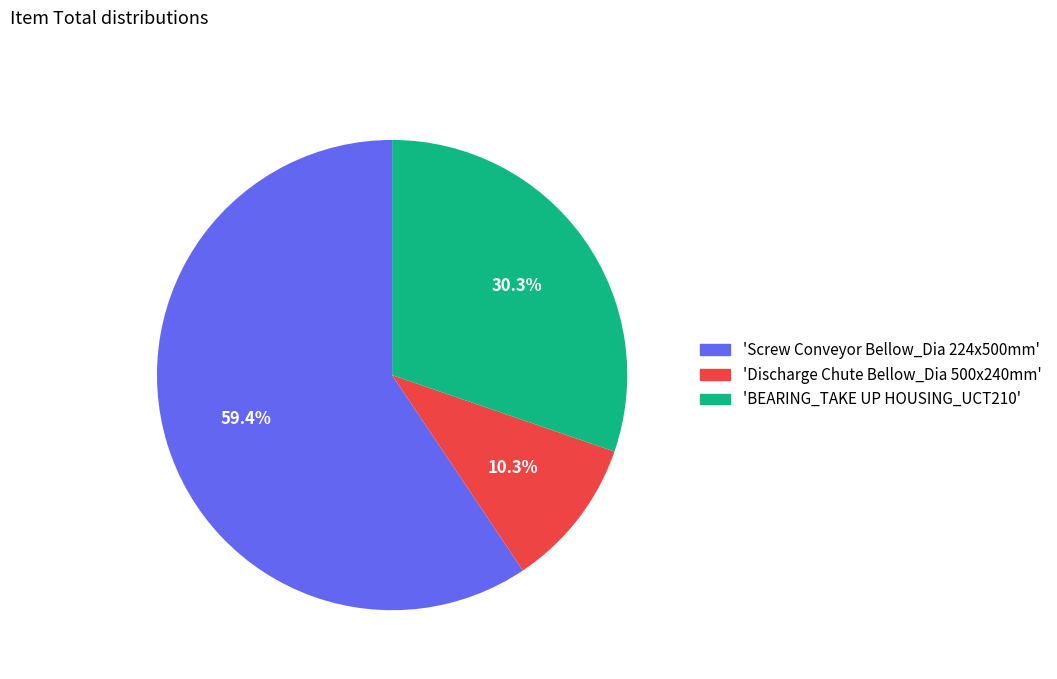

What is the smallest slice in the pie chart?

'Discharge Chute Bellow_Dia 500x240mm'